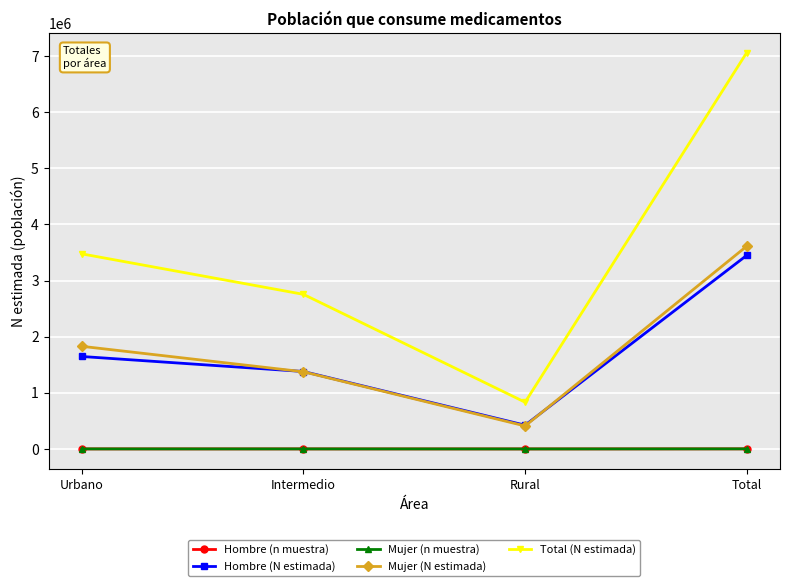

What is the minimum value for Total (N estimada)?

832427